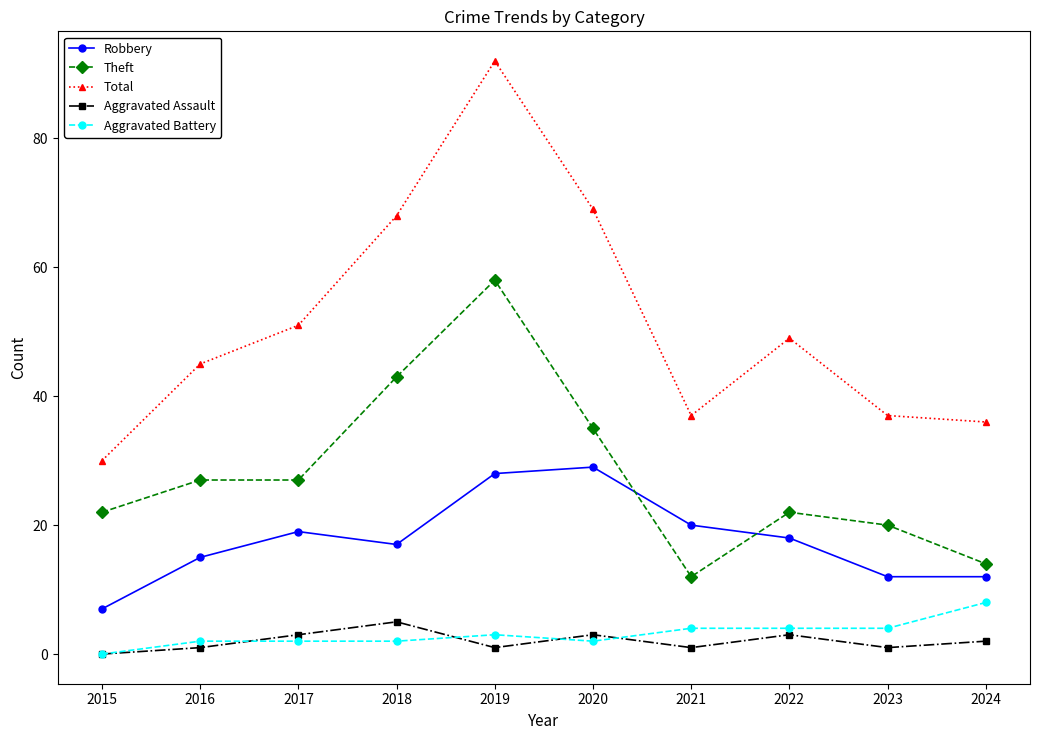

Is this an area chart (filled region under the line)?

No